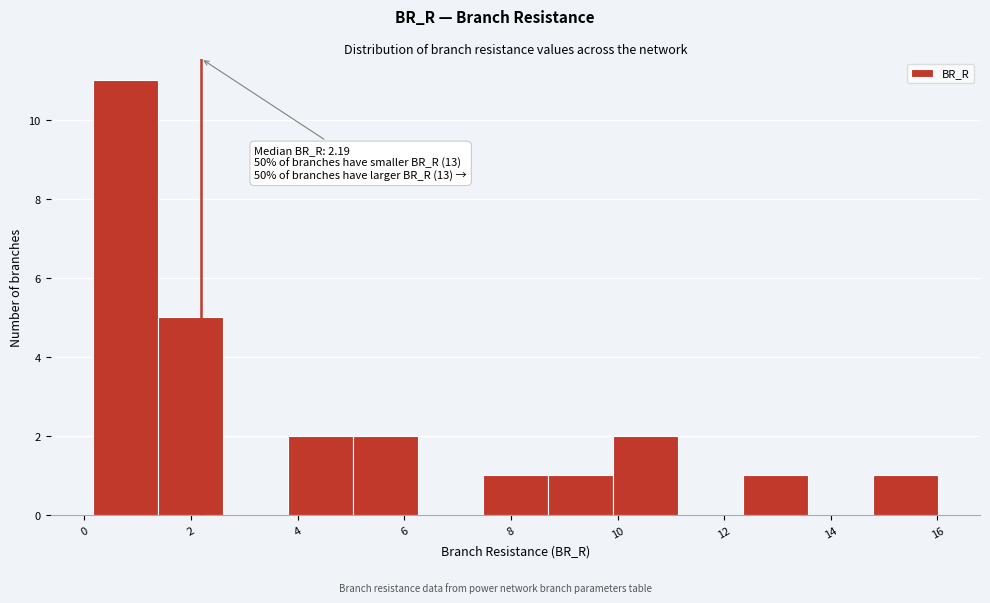

Over which range of the x-axis is the bar tallest?

0.2 to 1.4